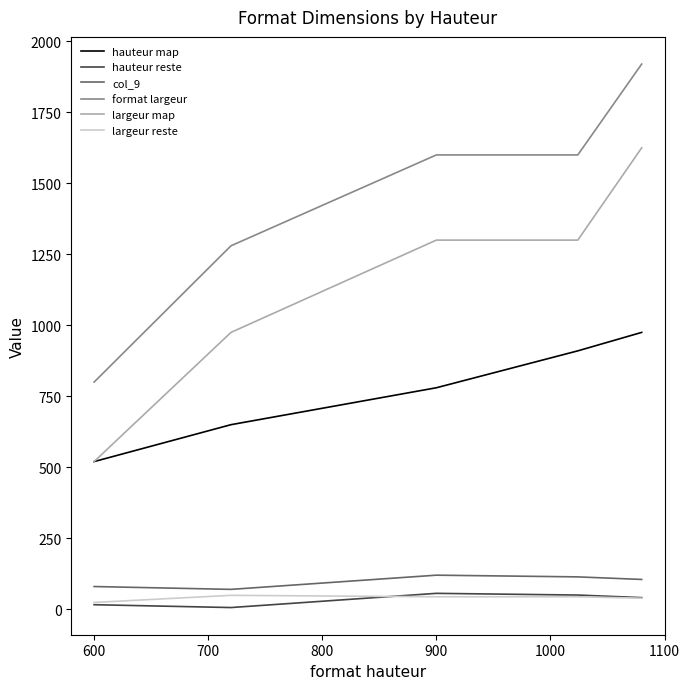

What is the maximum value shown in the chart?

1920